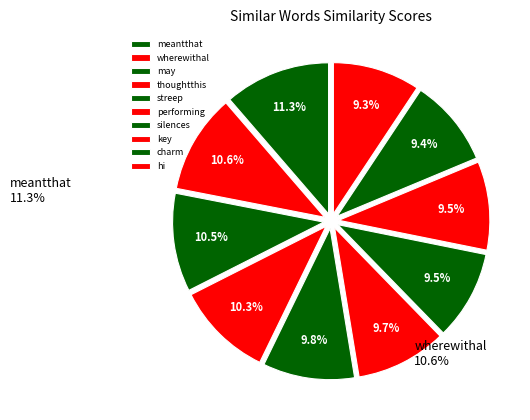

The meantthat slice represents 11% of the pie. True or false?

True